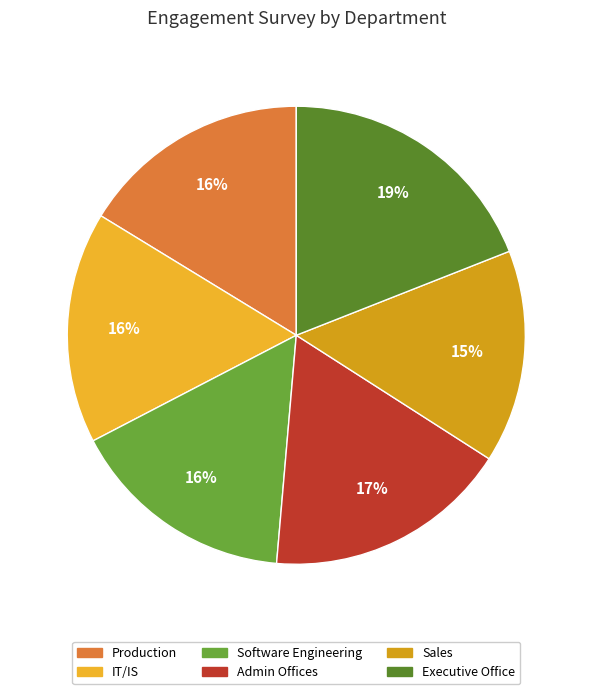

True or false: Production accounts for 4% of the total.

False